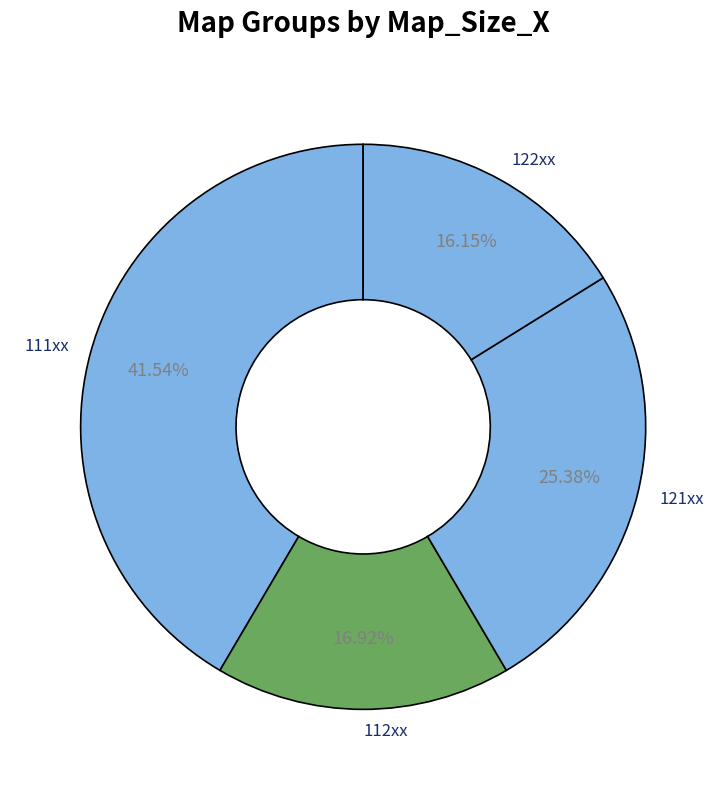

Is the sum of 112xx and 122xx greater than half?

No